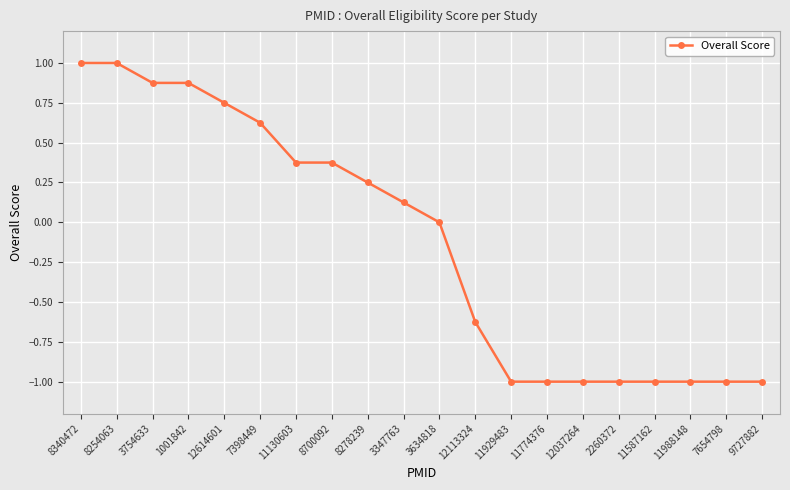

What is the label of the 12th point from the right?

8278239